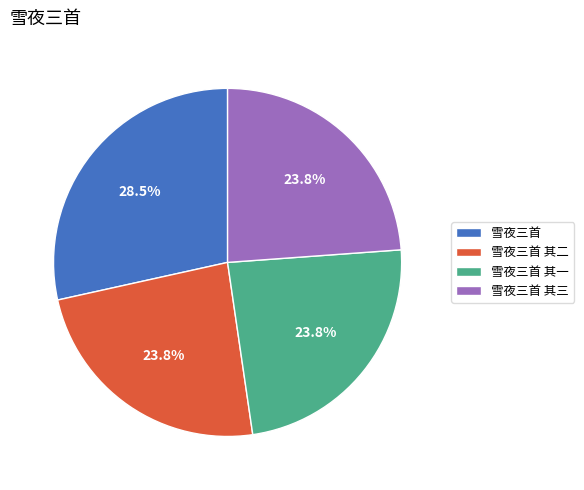

Is there any slice that represents more than half of the pie?

No